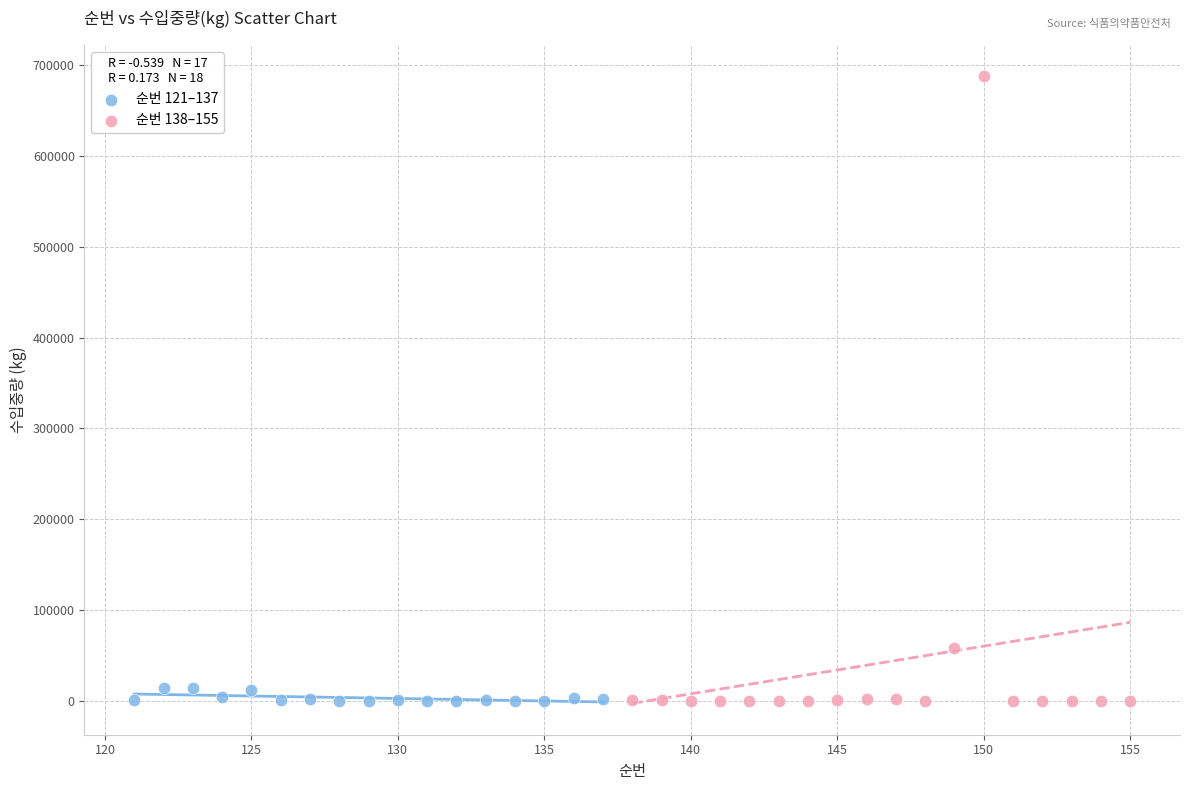

Which series reaches the maximum Y coordinate?

순번 138–155